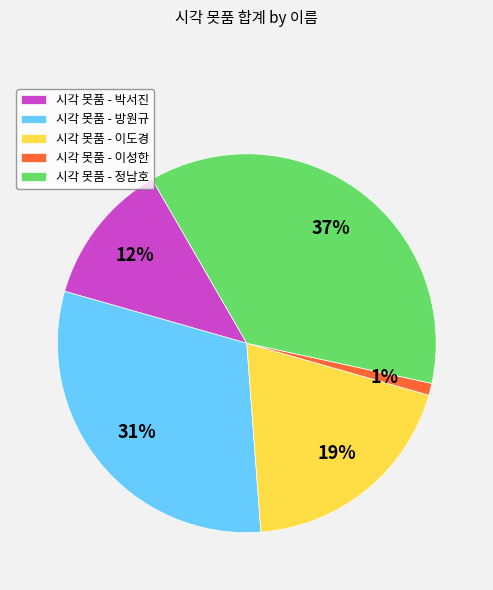

Is there any slice that represents more than half of the pie?

No